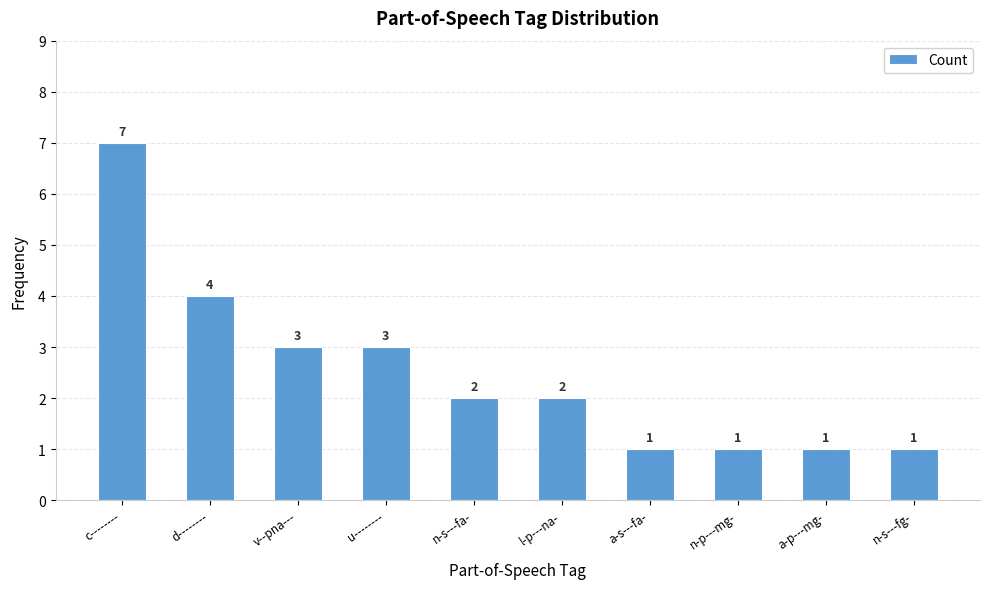

Reading left to right, extract all data points from this chart.

7	4	3	3	2	2	1	1	1	1